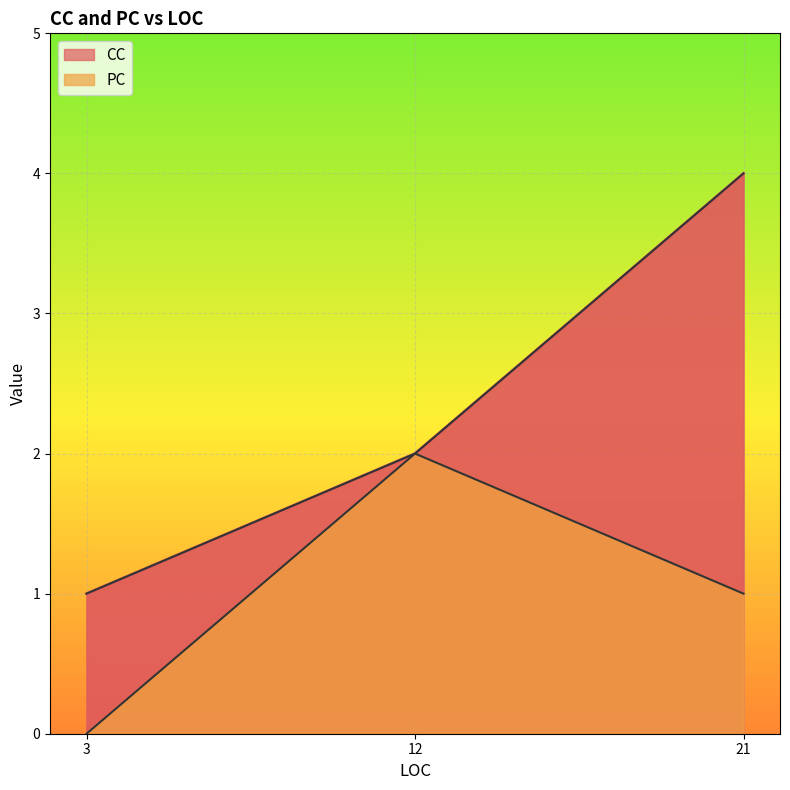

Where does the PC series first go above 1?

12